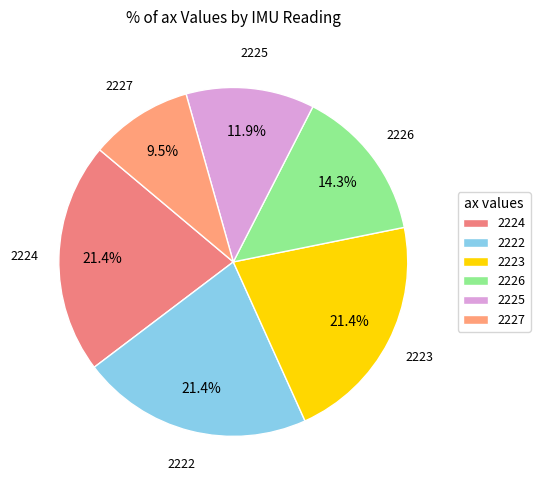

What is the smallest slice in the pie chart?

2227